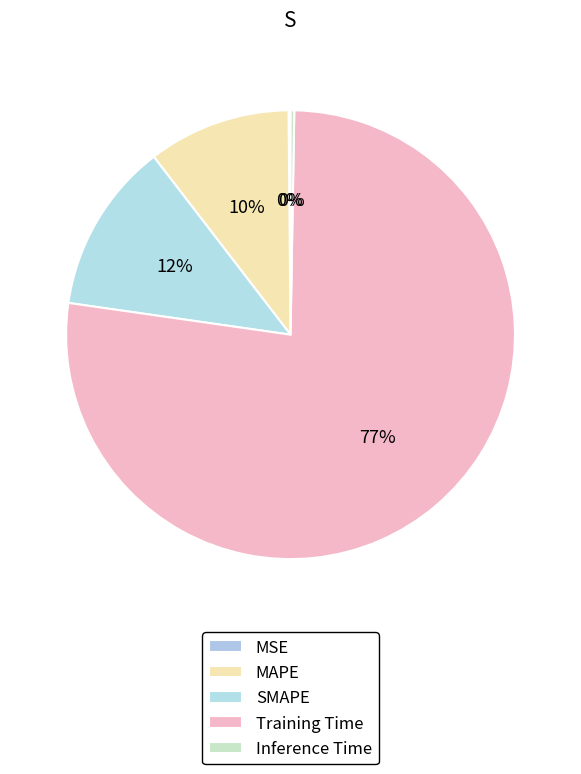

To the nearest percent, what percentage of the pie is Training Time?

77%